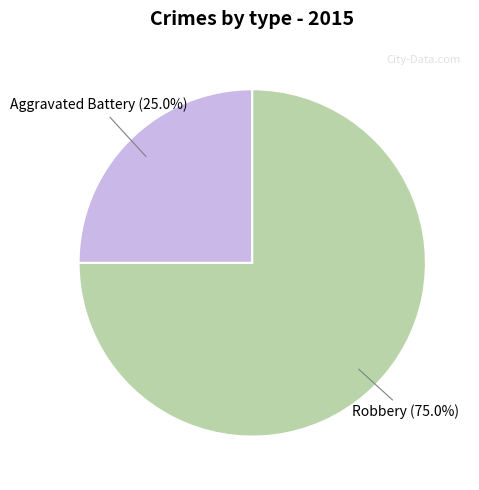

Is there a majority slice in this chart?

Yes